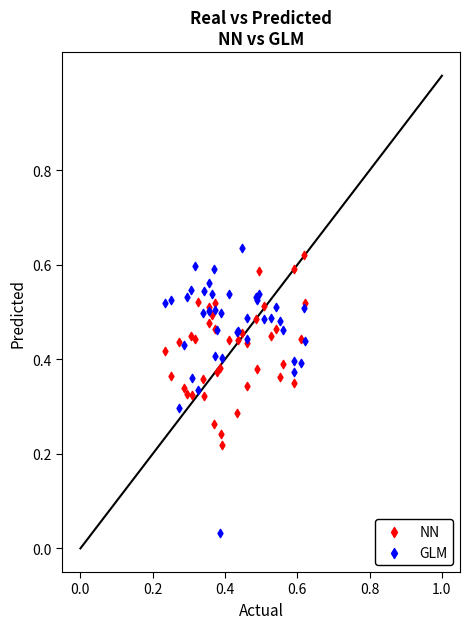

Which series contains the lowest Y value?

GLM